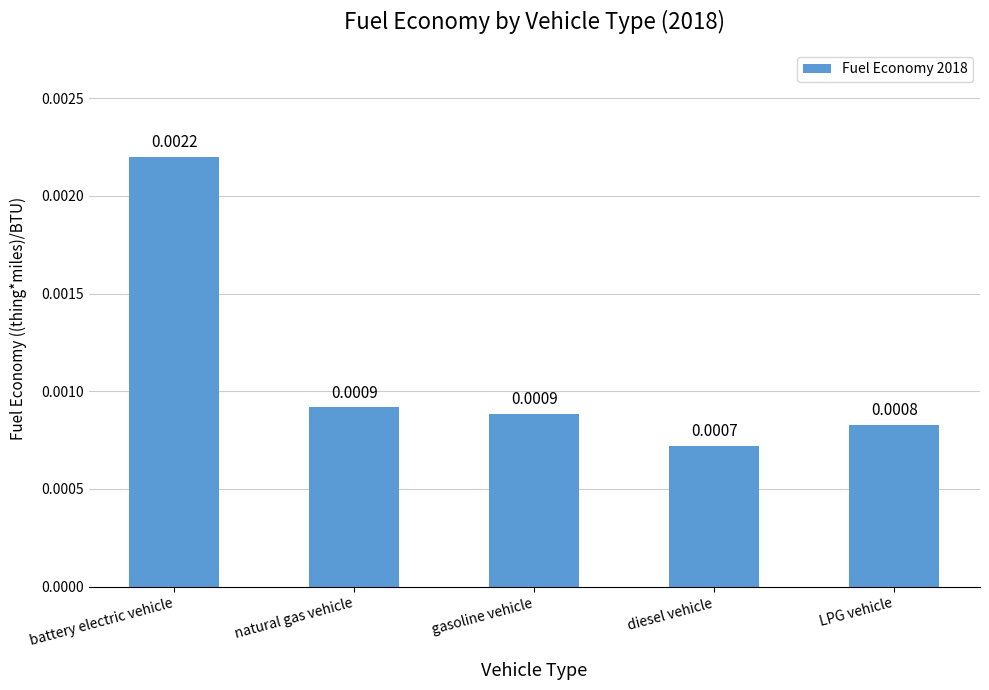

Which has a higher value, battery electric vehicle or diesel vehicle?

battery electric vehicle